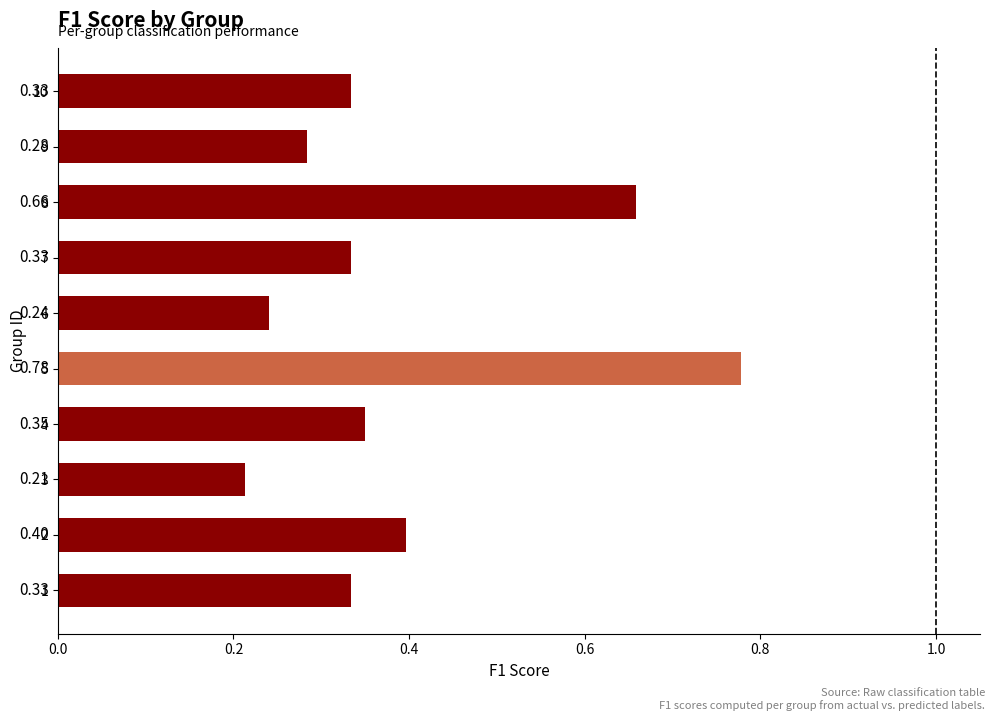

The chart shows a value of 0.2 at 8. True or false?

False